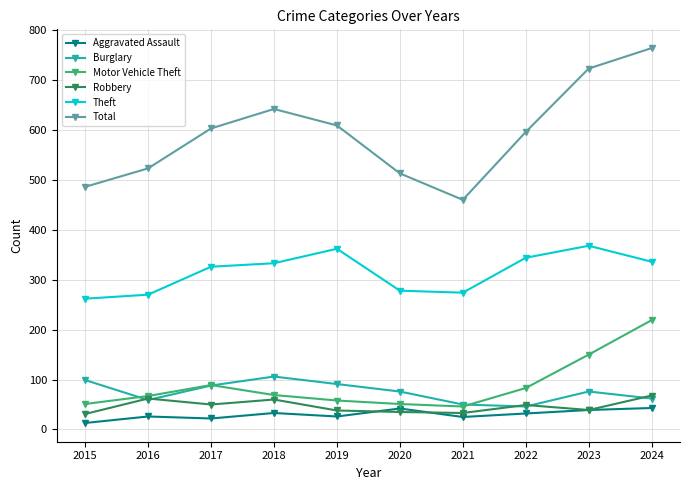

What is the difference between the maximum and minimum values in the Theft series?

106